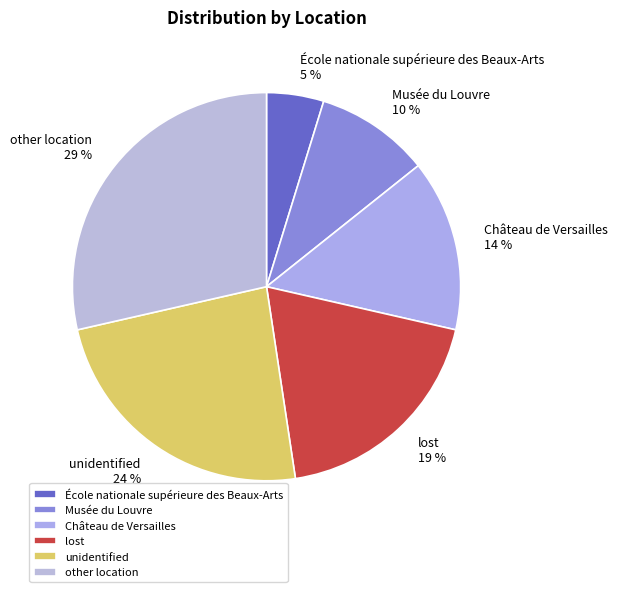

Is it true that École nationale supérieure des Beaux-Arts is 5% of the pie?

True